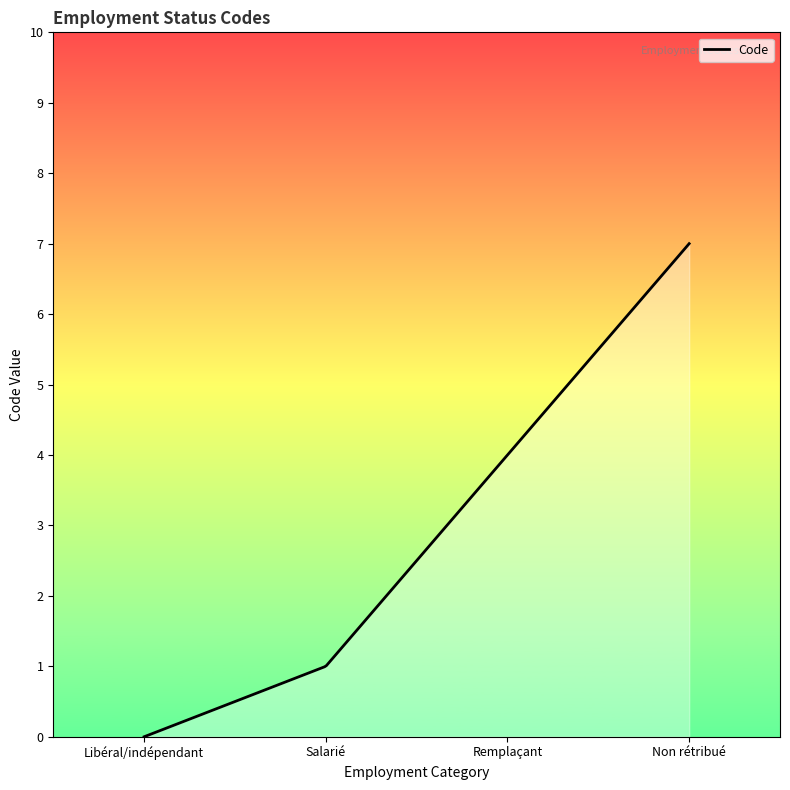

What is the approximate value at Non rétribué?

7